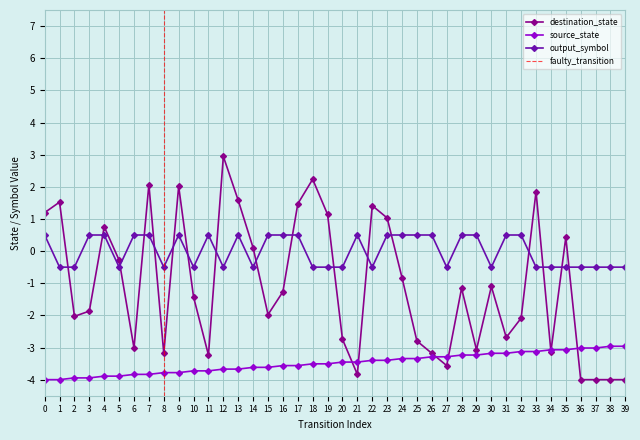

What is the total value across all series at 14?

-4.0